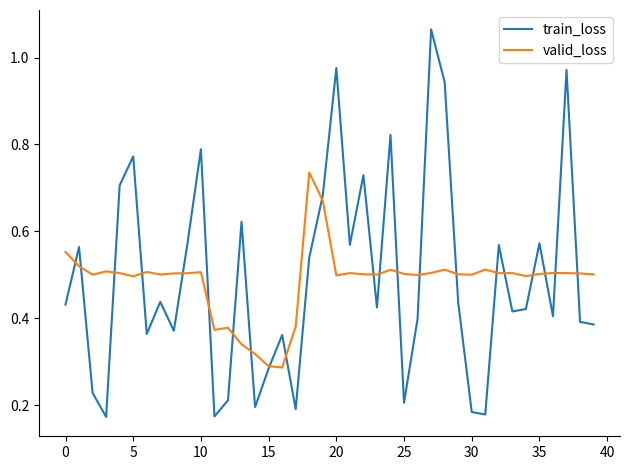

Which series has the largest range (max minus min)?

train_loss